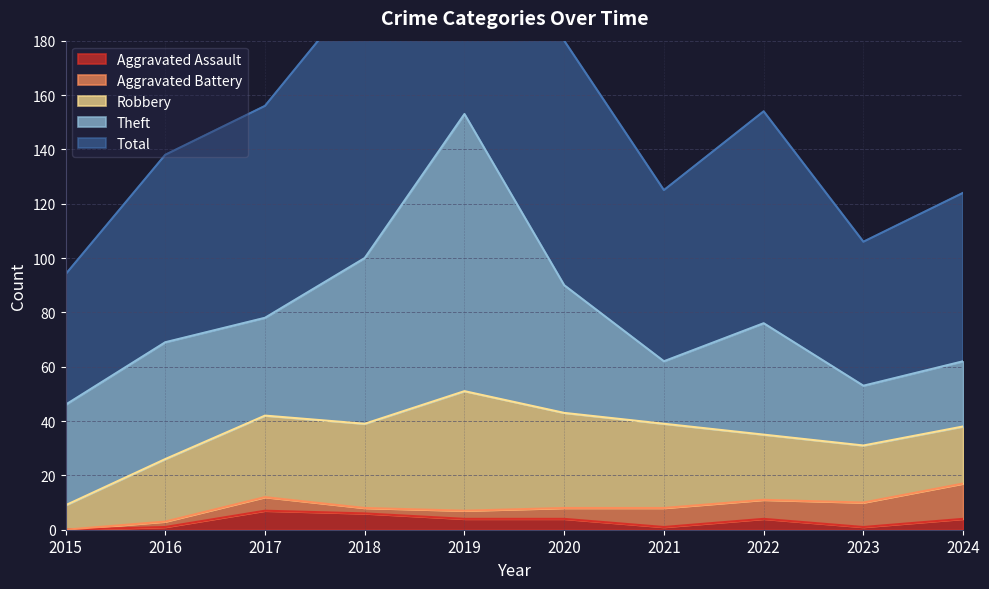

Which has a higher value, 2018 or 2017?

2017